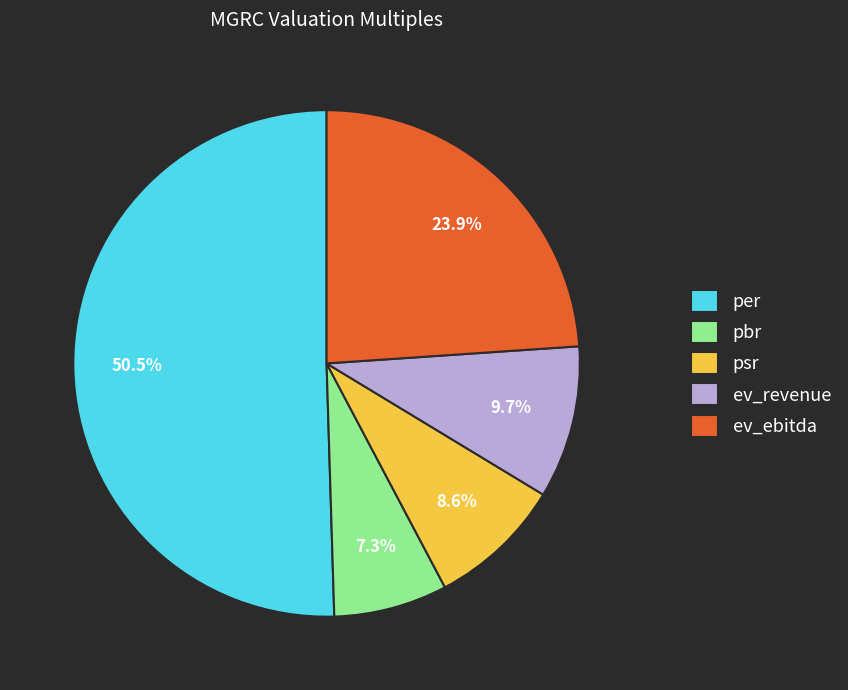

Do ev_ebitda and per together represent more than half of the pie?

Yes